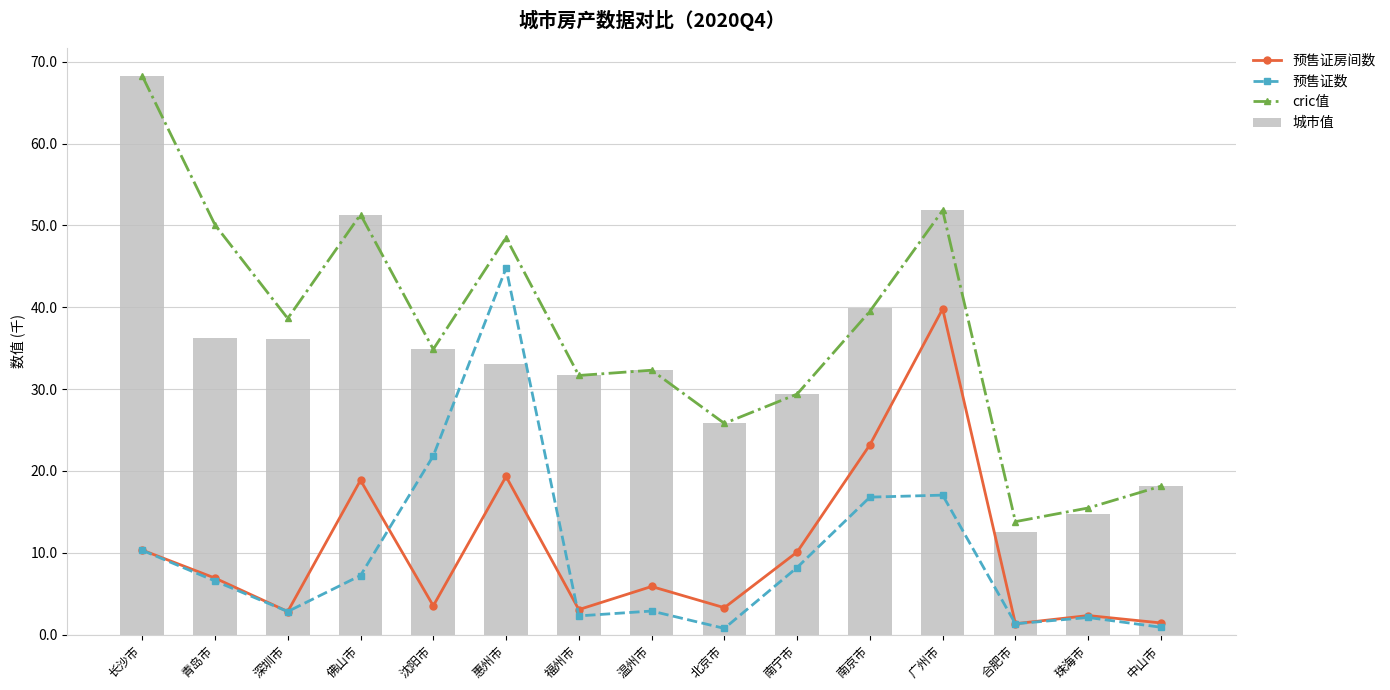

List the labels in order of 城市值 value, largest first.

长沙市, 广州市, 佛山市, 南京市, 青岛市, 深圳市, 沈阳市, 惠州市, 温州市, 福州市, 南宁市, 北京市, 中山市, 珠海市, 合肥市